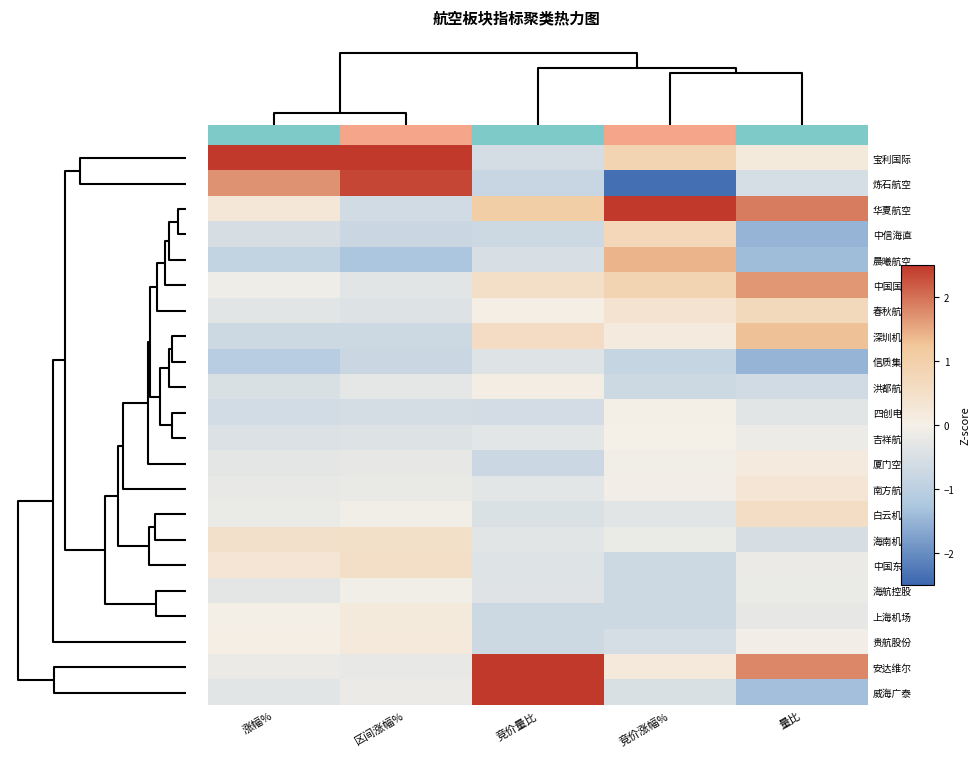

Rank the series by their maximum value, from highest to lowest.

宝利国际, 华夏航空, 威海广泰, 安达维尔, 炼石航空, 中国国航, 晨曦航空, 深圳机场, 中信海直, 春秋航空, 白云机场, 中国东航, 海南机场, 南方航空, 贵航股份, 上海机场, 厦门空港, 洪都航空, 四创电子, 吉祥航空, 海航控股, 信质集团